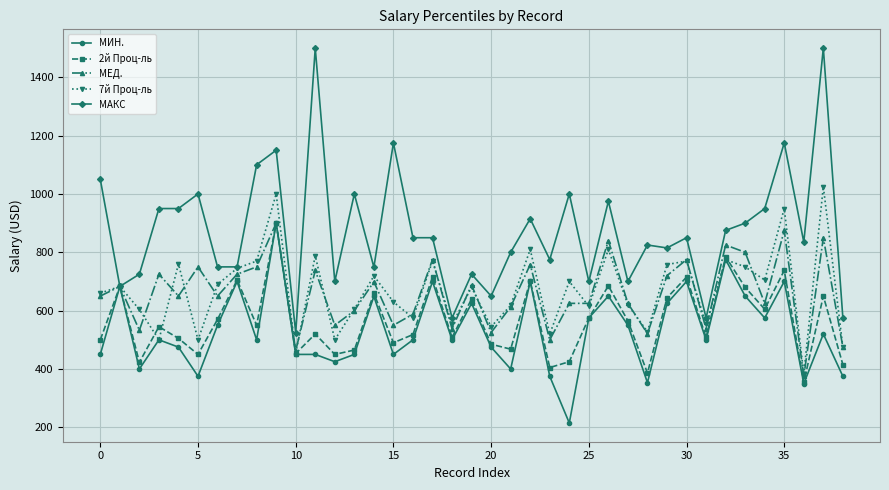

True or false: МЕД. has more than 0 points higher than both neighbors.

True